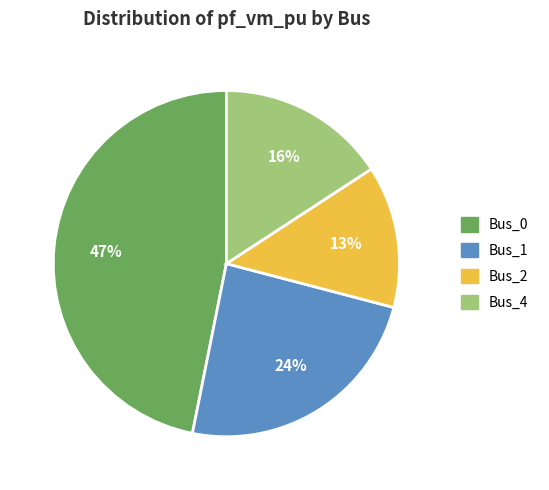

To the nearest percent, what is the difference between the largest and smallest slice percentages?

34%